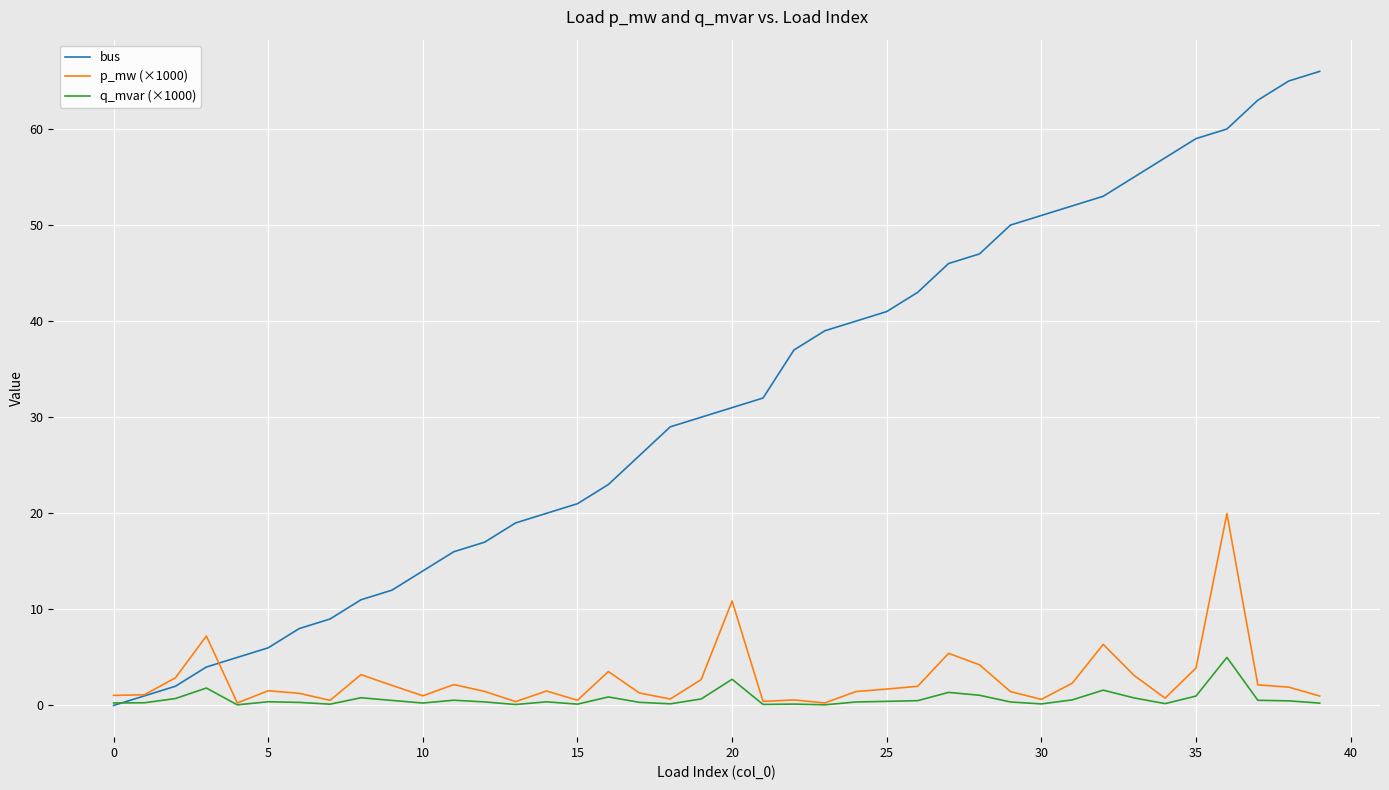

Which series has the widest spread of values?

bus